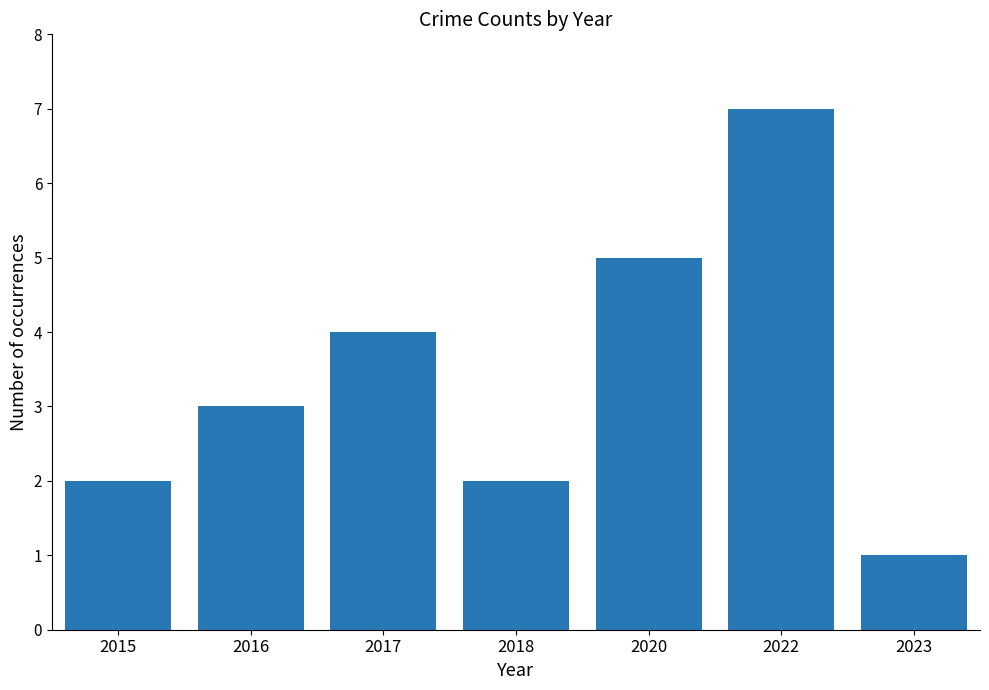

How many data points are less than 3?

3